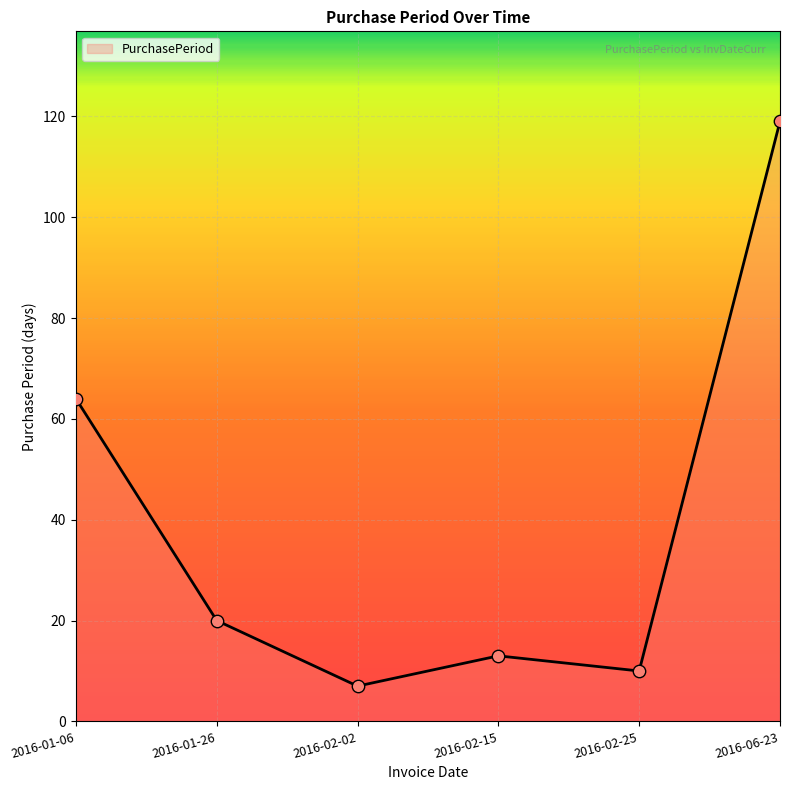

What is the change in value from 2016-02-15 to 2016-02-25?

-3